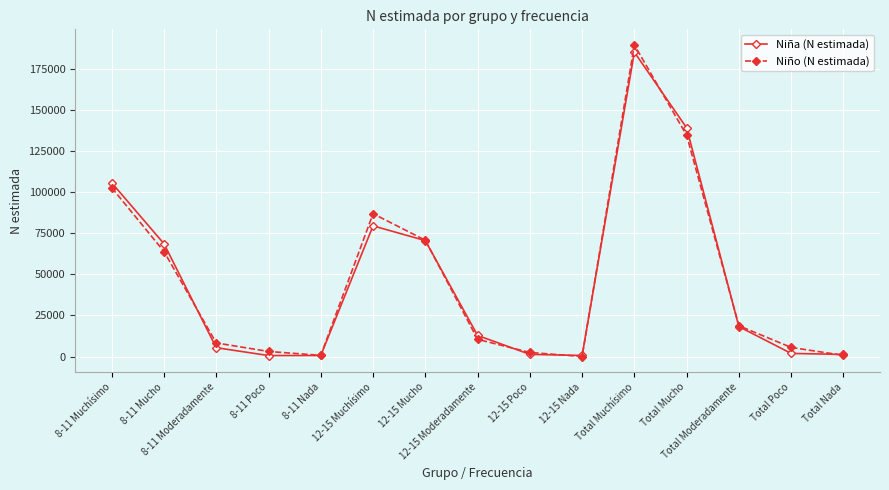

How many values in the Niña (N estimada) series are below 12832?

7